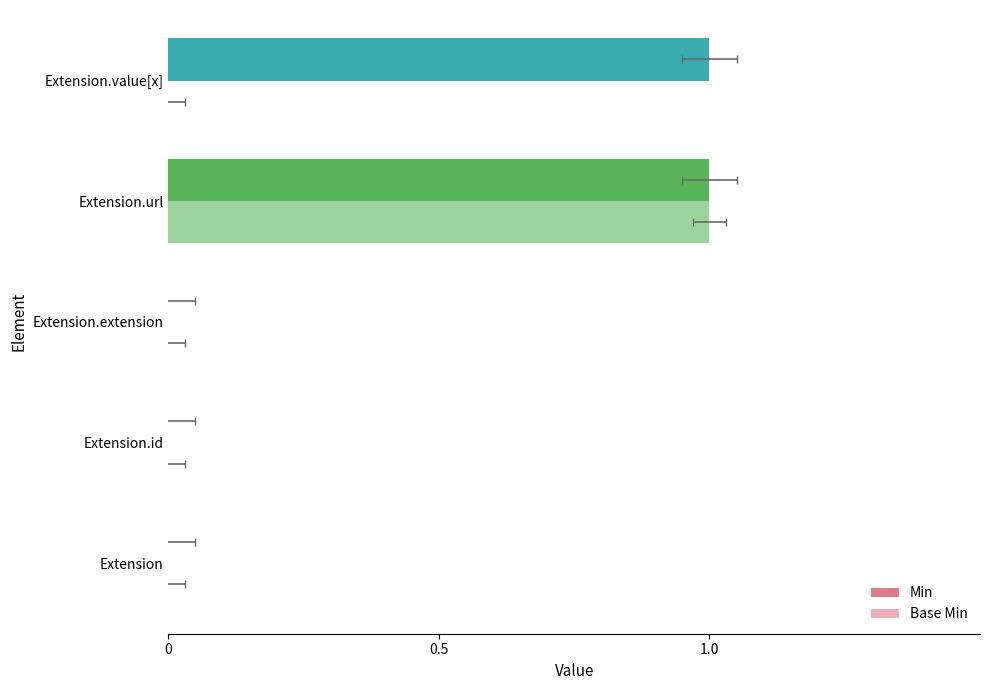

What is the difference between the second highest and minimum values in the Min series?

1